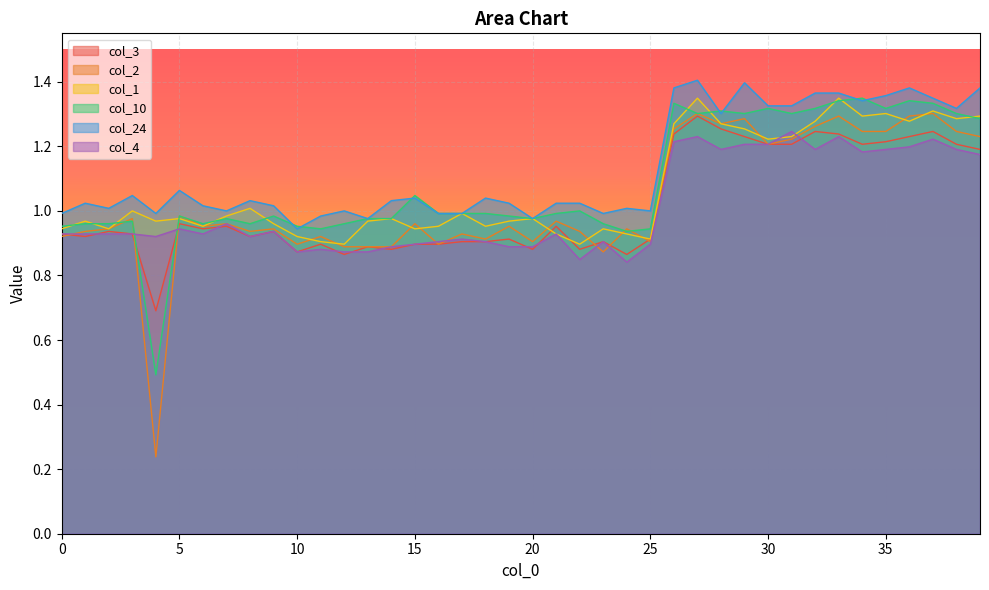

Reading right to left, extract all data points from this chart.

col_3: 1.2	1.2	1.2	1.2	1.2	1.2	1.2	1.2	1.2	1.2	1.2	1.3	1.3	1.2	0.9	0.9	0.9	0.9	1.0	0.9	0.9	0.9	0.9	0.9	0.9	0.9	0.9	0.9	0.9	0.9	0.9	0.9	1.0	0.9	1.0	0.7	0.9	0.9	0.9	0.9
col_2: 1.2	1.2	1.3	1.3	1.2	1.2	1.3	1.3	1.2	1.2	1.3	1.3	1.3	1.3	0.9	0.9	0.9	0.9	1.0	0.9	1.0	0.9	0.9	0.9	1.0	0.9	0.9	0.9	0.9	0.9	0.9	0.9	1.0	1.0	1.0	0.2	1.0	0.9	0.9	0.9
col_1: 1.3	1.3	1.3	1.3	1.3	1.3	1.3	1.3	1.2	1.2	1.3	1.3	1.3	1.3	0.9	0.9	0.9	0.9	0.9	1.0	1.0	1.0	1.0	1.0	0.9	1.0	1.0	0.9	0.9	0.9	1.0	1.0	1.0	1.0	1.0	1.0	1.0	0.9	1.0	0.9
col_10: 1.3	1.3	1.3	1.3	1.3	1.3	1.3	1.3	1.3	1.3	1.3	1.3	1.3	1.3	0.9	0.9	1.0	1.0	1.0	1.0	1.0	1.0	1.0	1.0	1.0	1.0	1.0	1.0	0.9	1.0	1.0	1.0	1.0	1.0	1.0	0.5	1.0	1.0	1.0	1.0
col_24: 1.4	1.3	1.3	1.4	1.4	1.3	1.4	1.4	1.3	1.3	1.4	1.3	1.4	1.4	1.0	1.0	1.0	1.0	1.0	1.0	1.0	1.0	1.0	1.0	1.0	1.0	1.0	1.0	1.0	0.9	1.0	1.0	1.0	1.0	1.1	1.0	1.0	1.0	1.0	1.0
col_4: 1.2	1.2	1.2	1.2	1.2	1.2	1.2	1.2	1.2	1.2	1.2	1.2	1.2	1.2	0.9	0.8	0.9	0.8	0.9	0.9	0.9	0.9	0.9	0.9	0.9	0.9	0.9	0.9	0.9	0.9	0.9	0.9	1.0	0.9	0.9	0.9	0.9	0.9	0.9	0.9